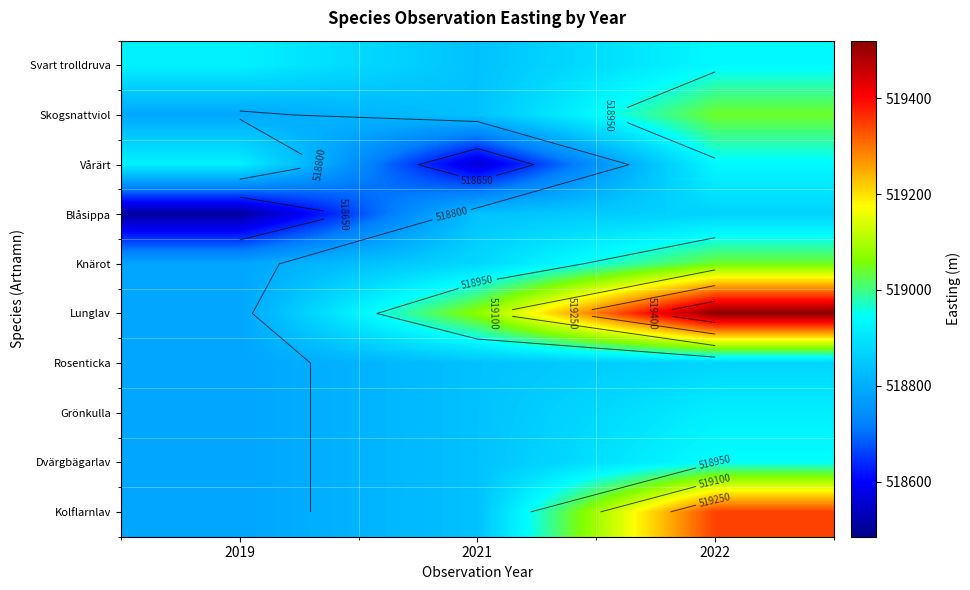

The Vårärt series shows 518922.0 at 2019. True or false?

True